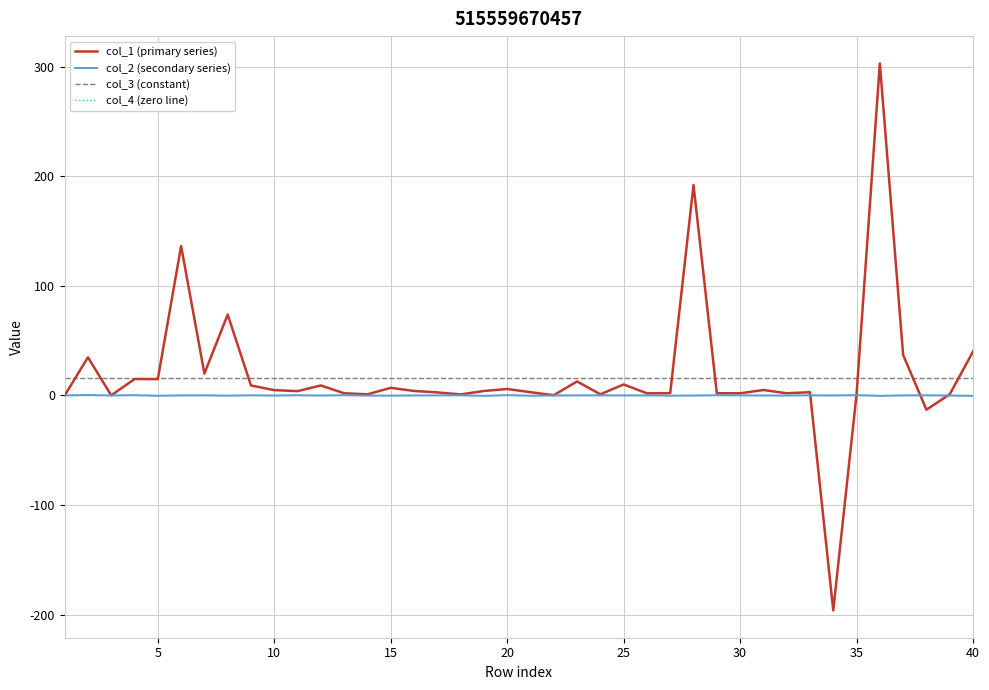

How many lines are shown in the chart?

4